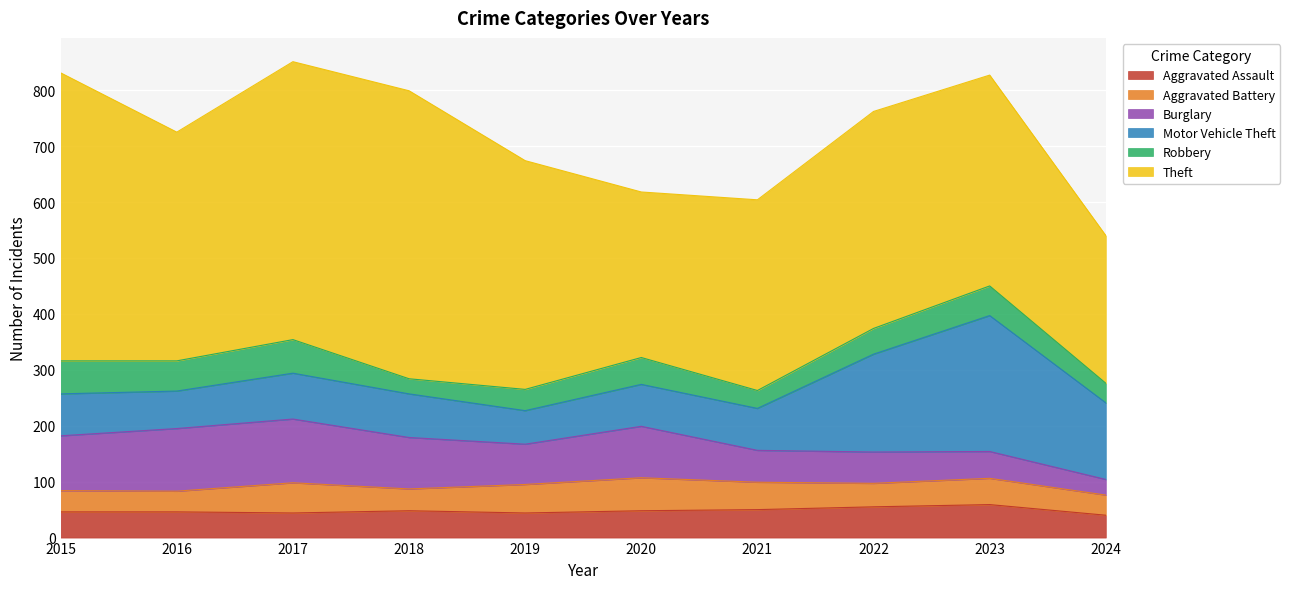

Which series ends up on top after the final intersection of Burglary and Aggravated Assault?

Aggravated Assault